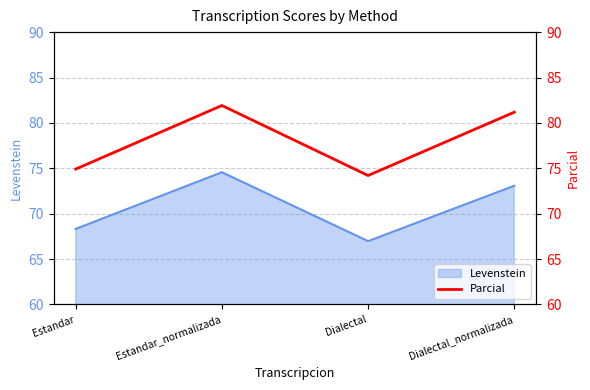

List the labels in order of value, smallest first.

Dialectal, Estandar, Dialectal_normalizada, Estandar_normalizada